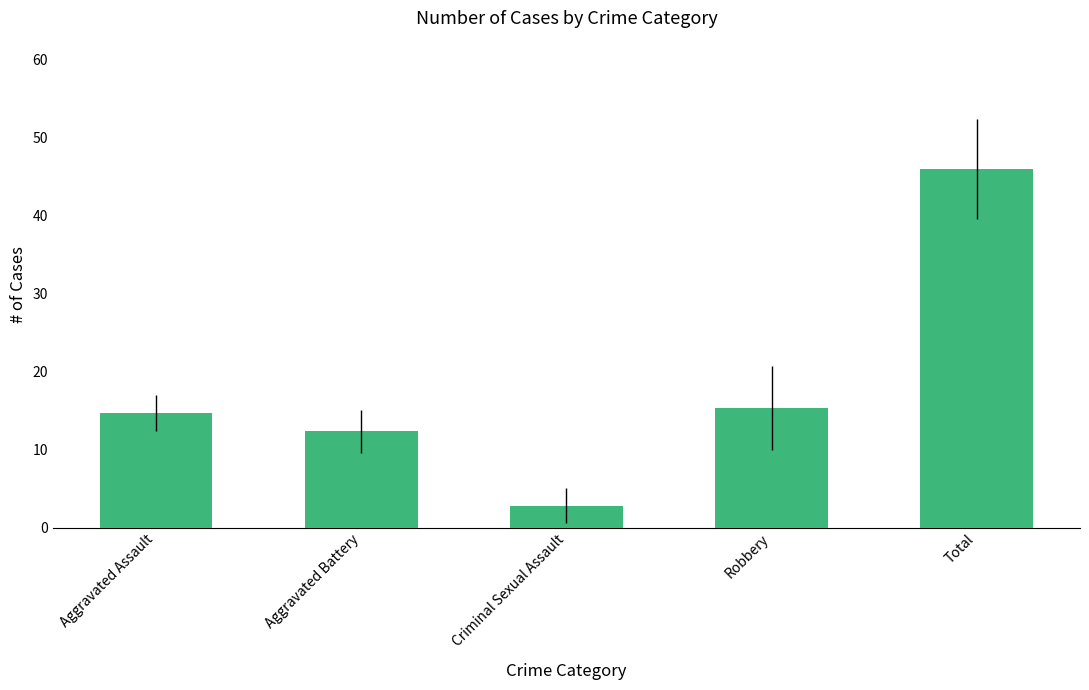

Reading right to left, transcribe all the data shown in this chart.

46.0	15.3	2.8	12.3	14.7